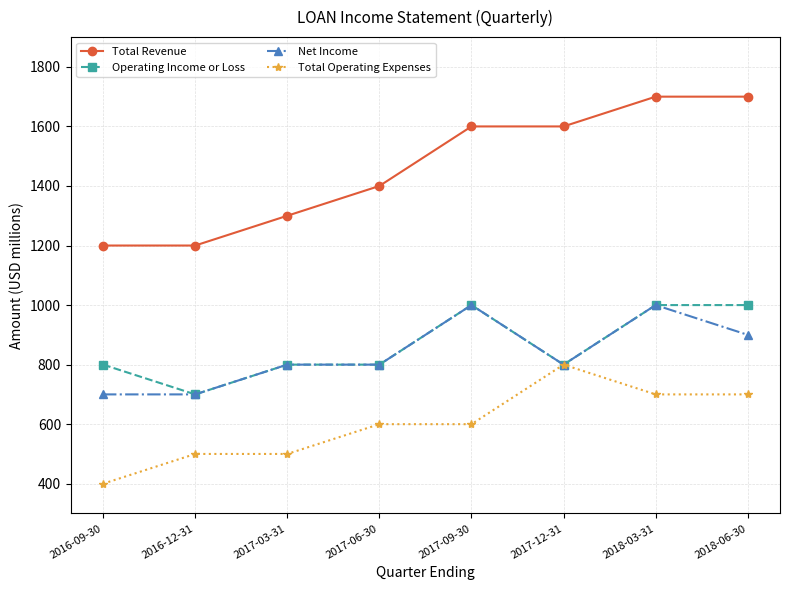

What is the value of the Operating Income or Loss point at the 1st from the left?

800